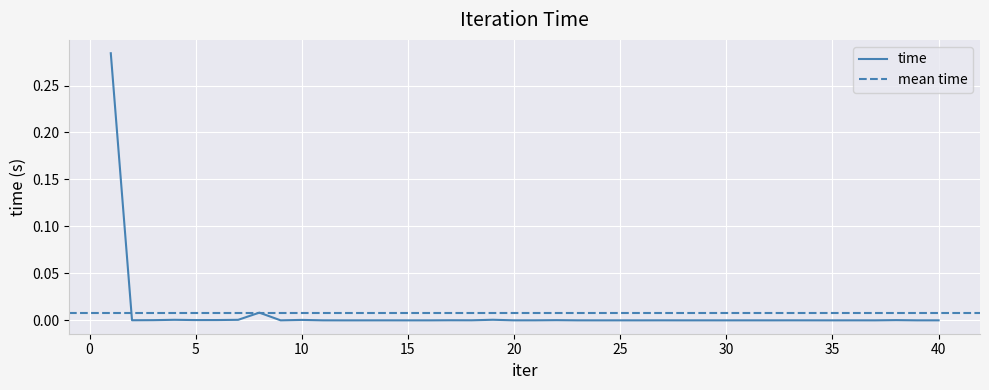

Which has a higher value, 17 or 24?

17